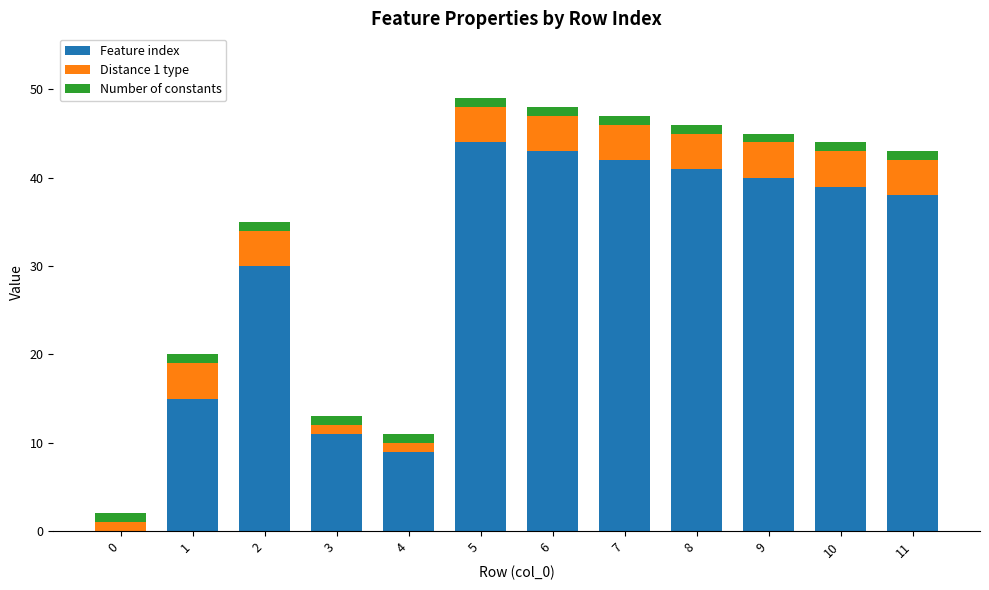

Is it true that Feature index equals 68 at 6?

False